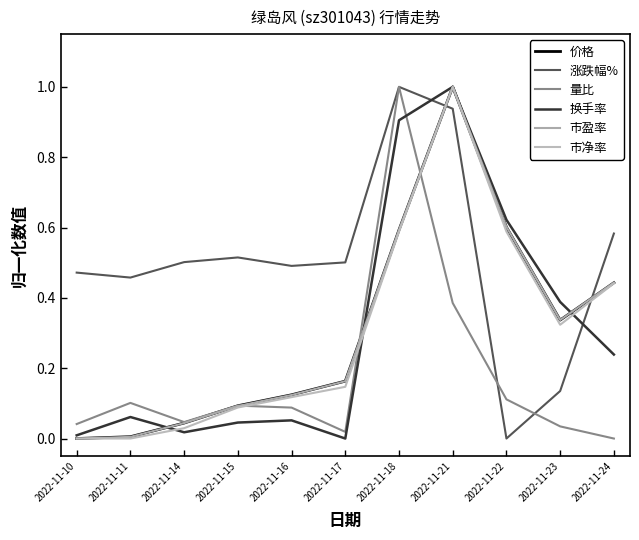

Does the chart display data point markers on the line(s)?

No